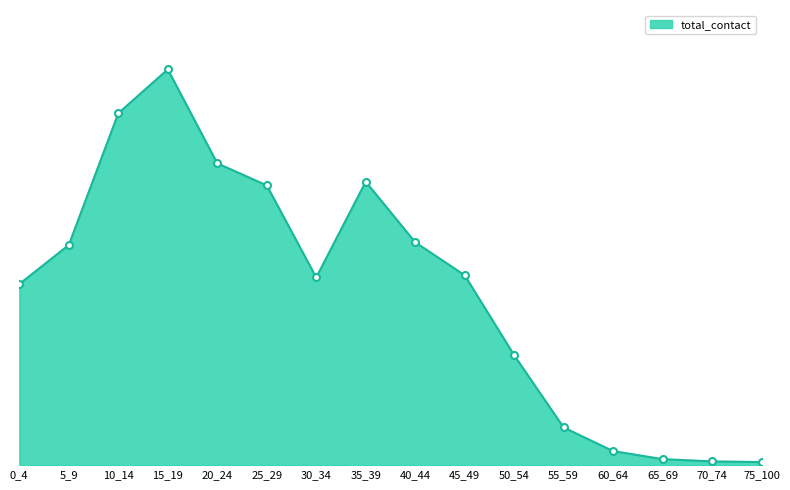

Does the chart have visible grid lines?

No